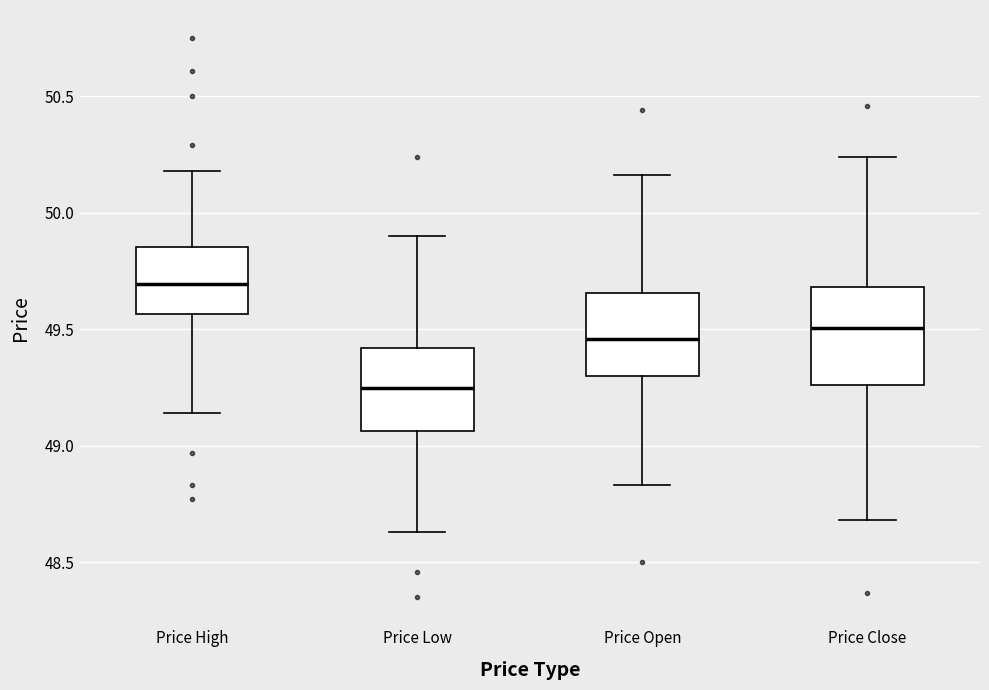

Where is the lower edge of the box for Price High on the y-axis? The values are not printed on the chart, so give them approximately, as read against the axis.

49.55